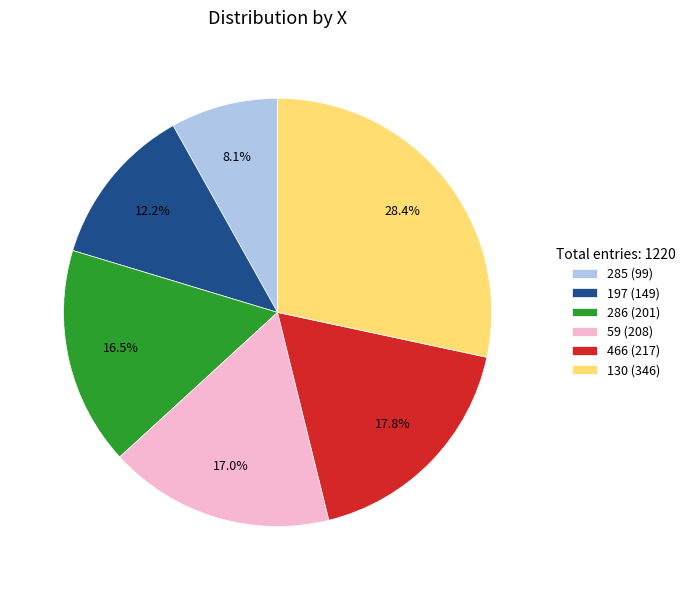

What percentage is the 59 slice, to the nearest percent?

17%